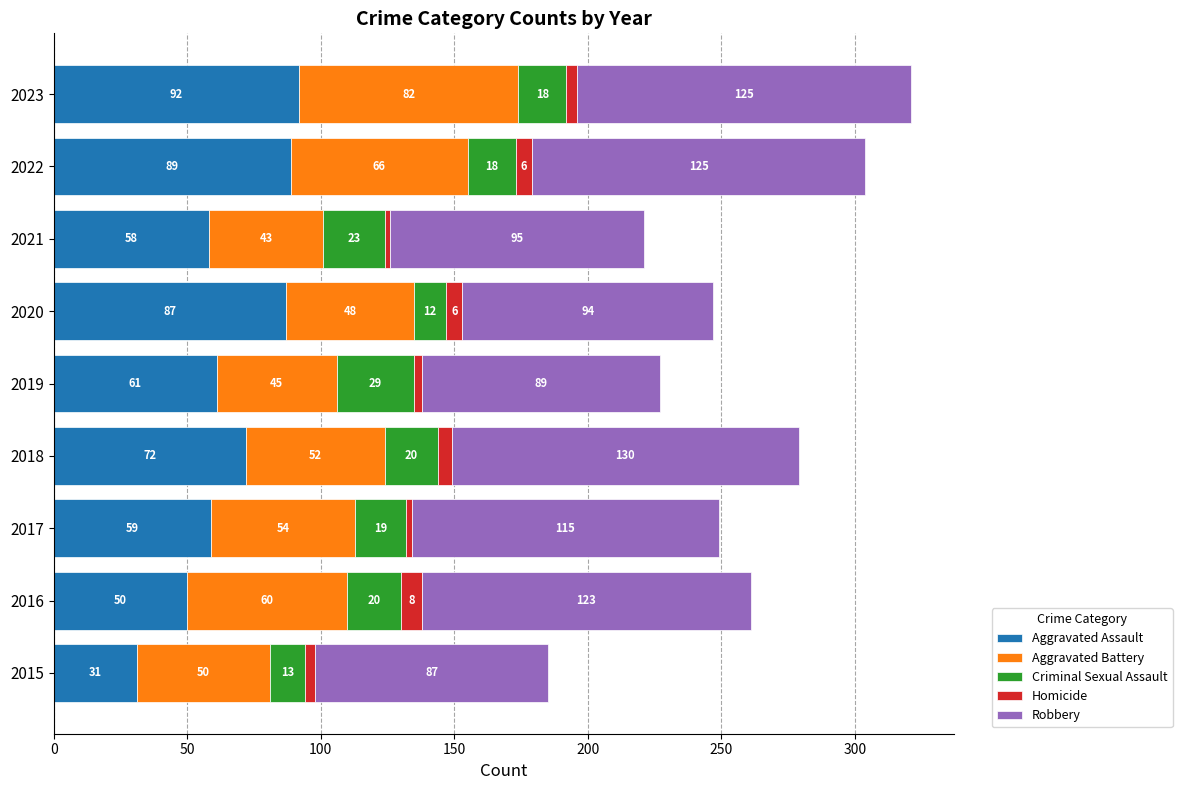

What is the difference between the Aggravated Assault values at 2017 and 2015?

28